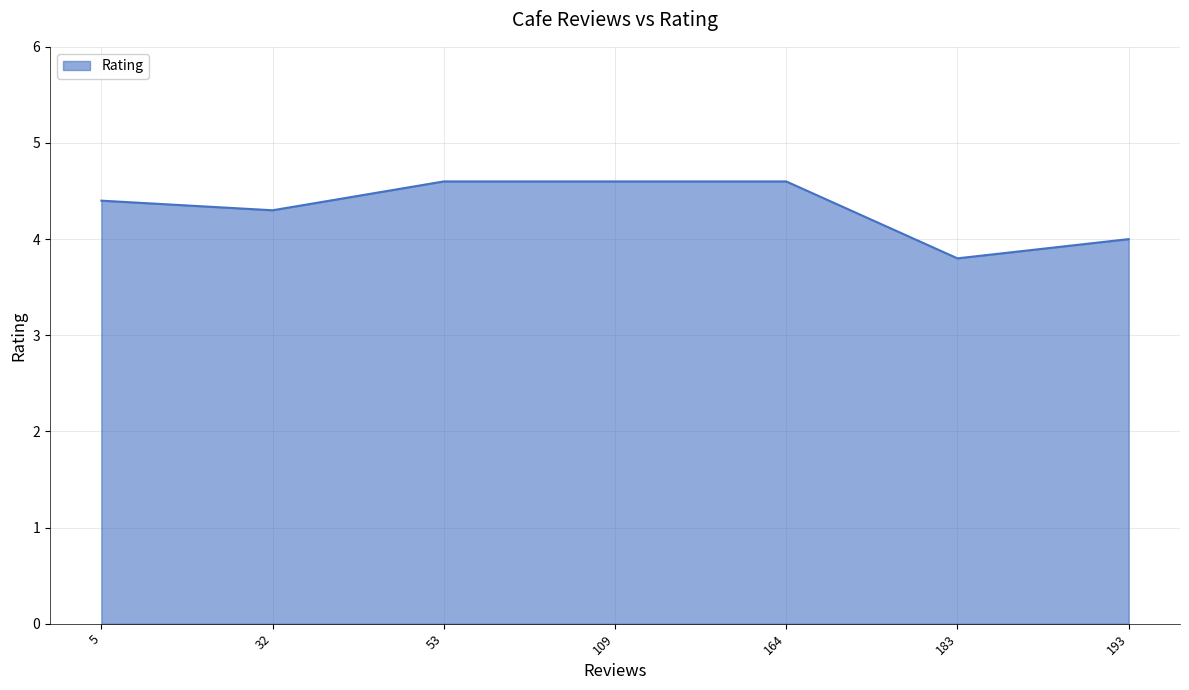

What is the minimum value shown in the chart?

3.8